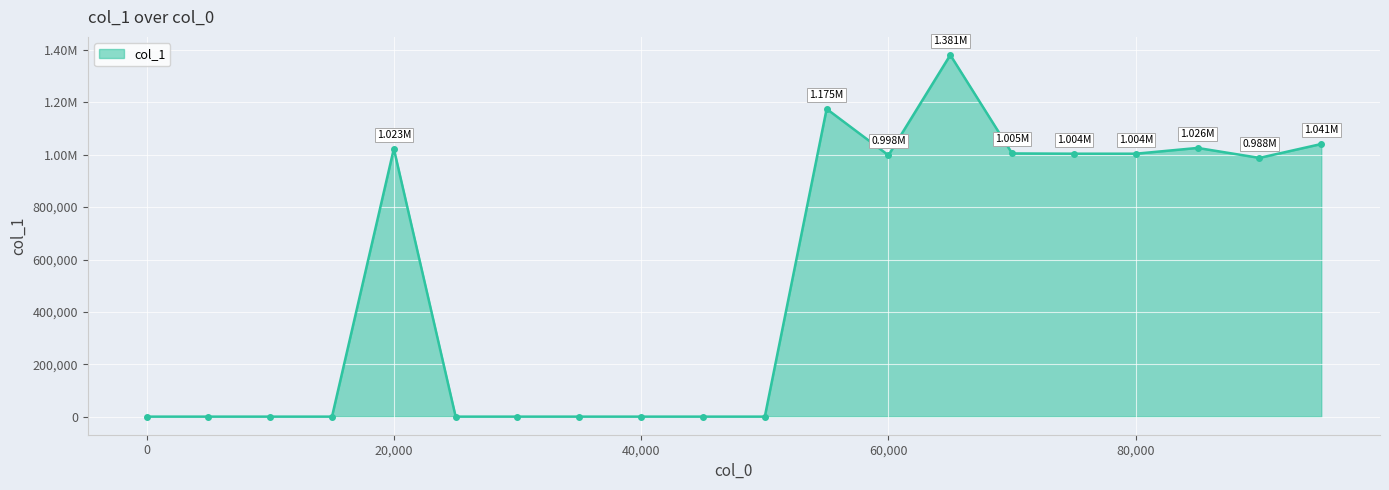

Is this an area chart (filled region under the line)?

Yes